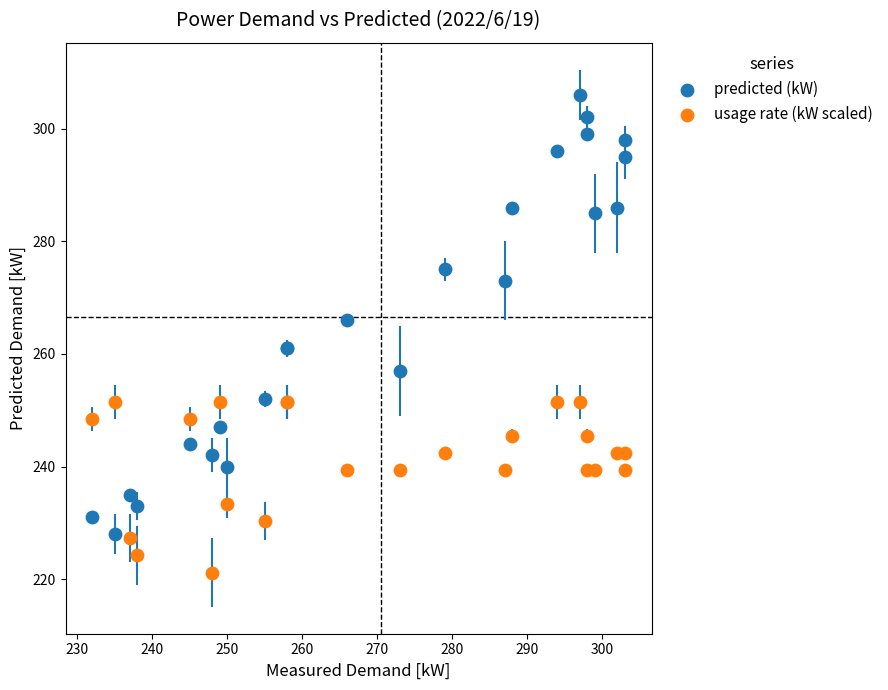

Which series contains the highest Y value?

predicted (kW)